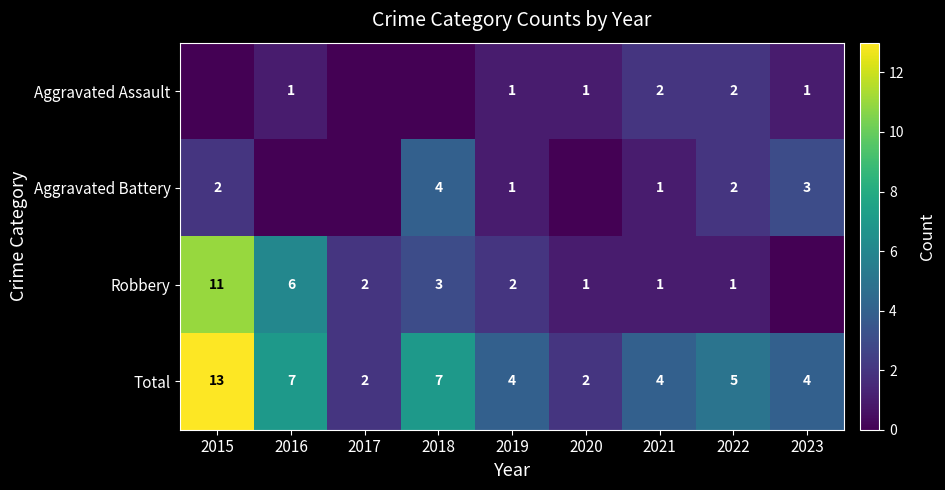

What is the difference between the maximum and minimum values in the Total series?

11